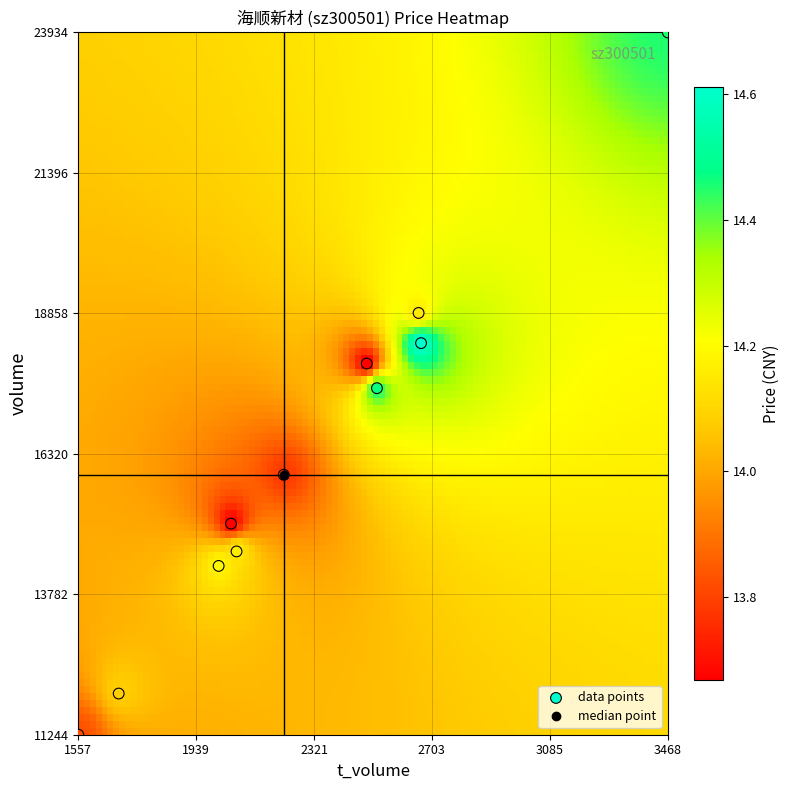

List the coordinates of all points as (X, Y) pairs, reading left to right.

(1557, 11244)  (1688, 11988)  (2012, 14294)  (2052, 15058)  (2070, 14556)  (2223, 15941)  (2492, 17951)  (2525, 17506)  (2660, 18865)  (2668, 18320)  (3468, 23934)